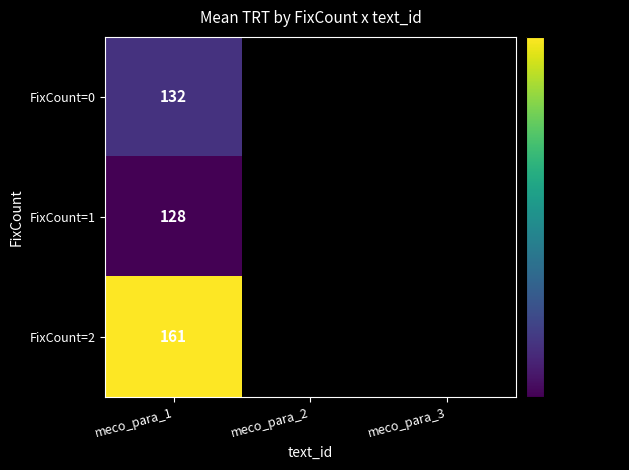

Count the number of categories in the chart.

3